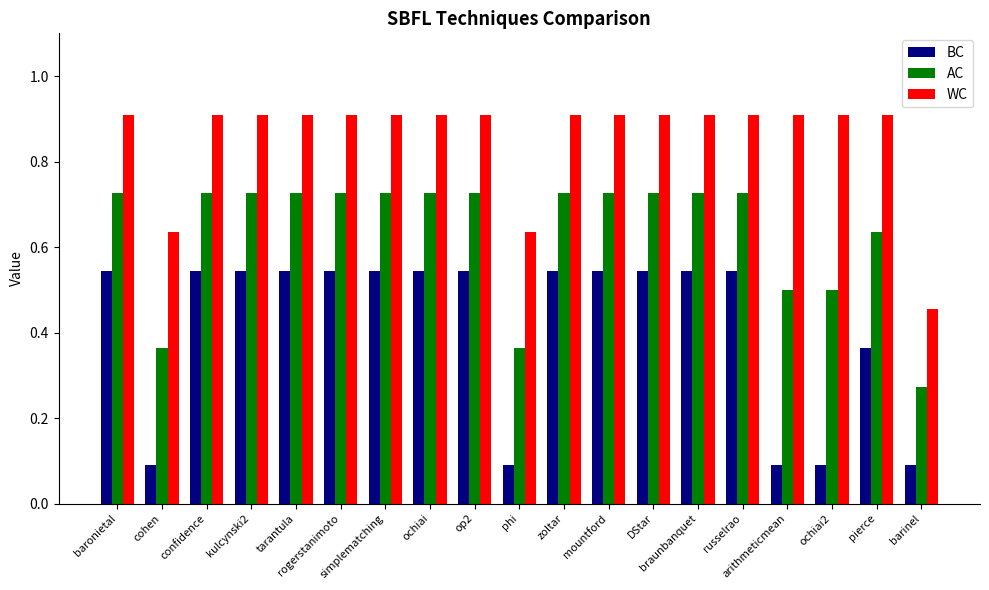

At how many categories does at least one series exceed 0?

19